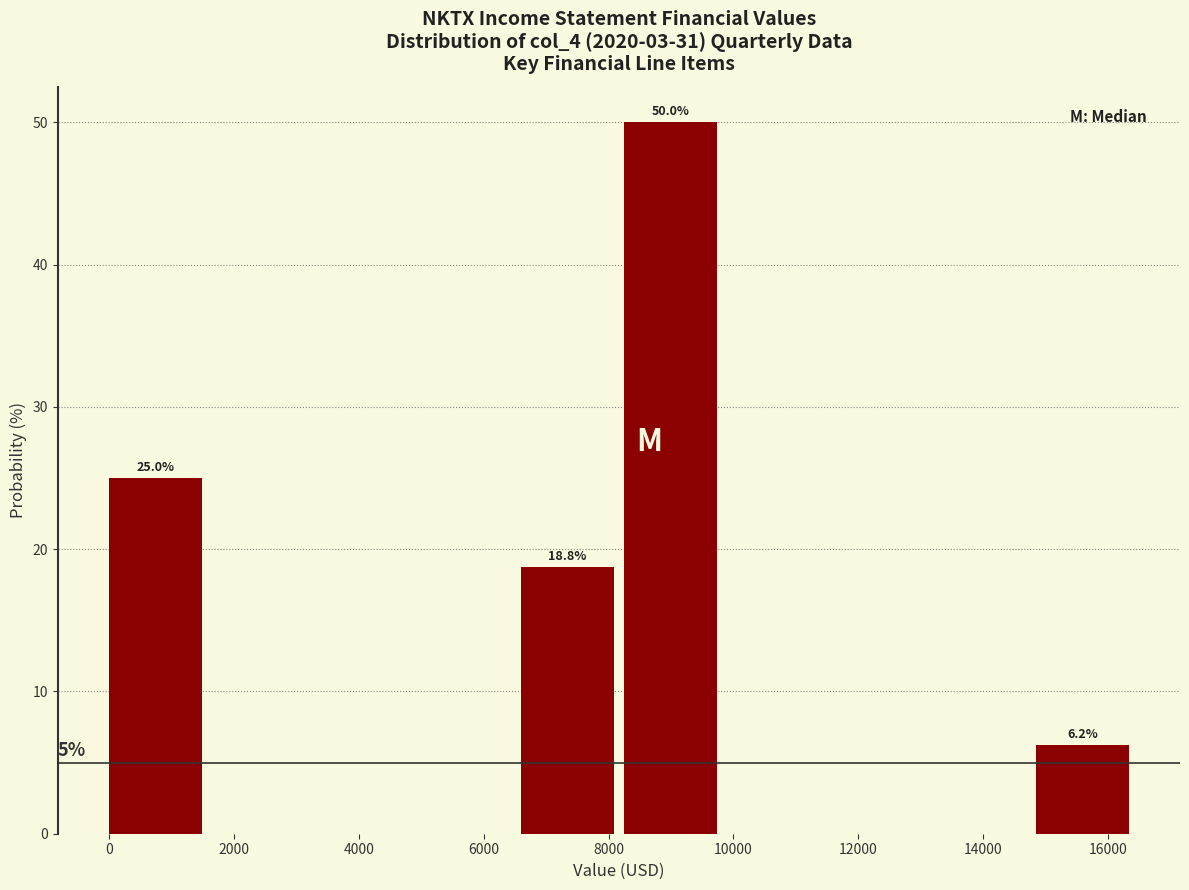

Over which range of the x-axis is the bar tallest?

8250 to 9900